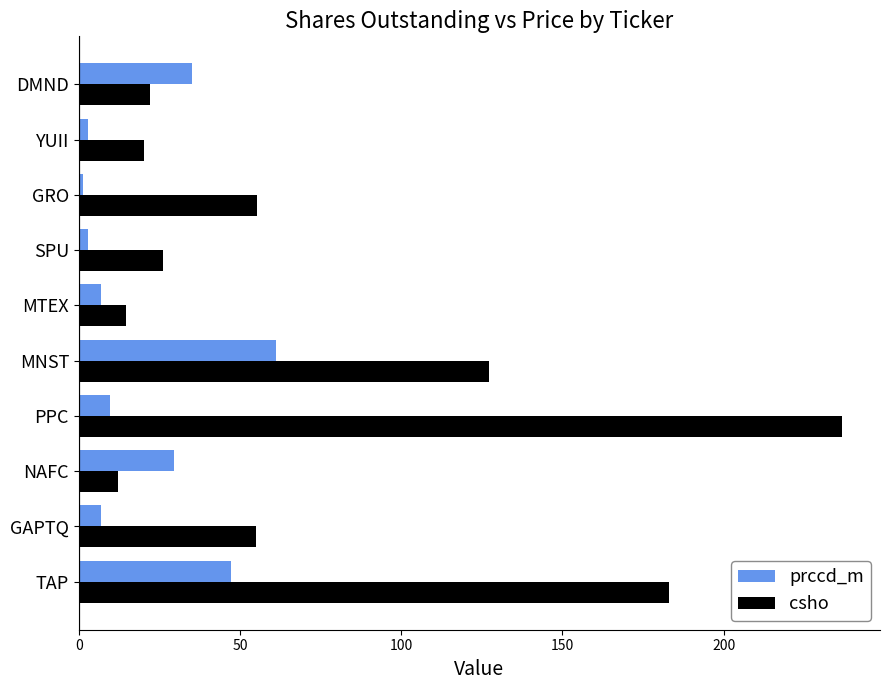

What is the difference between the second highest and minimum values in the prccd_m series?

45.9